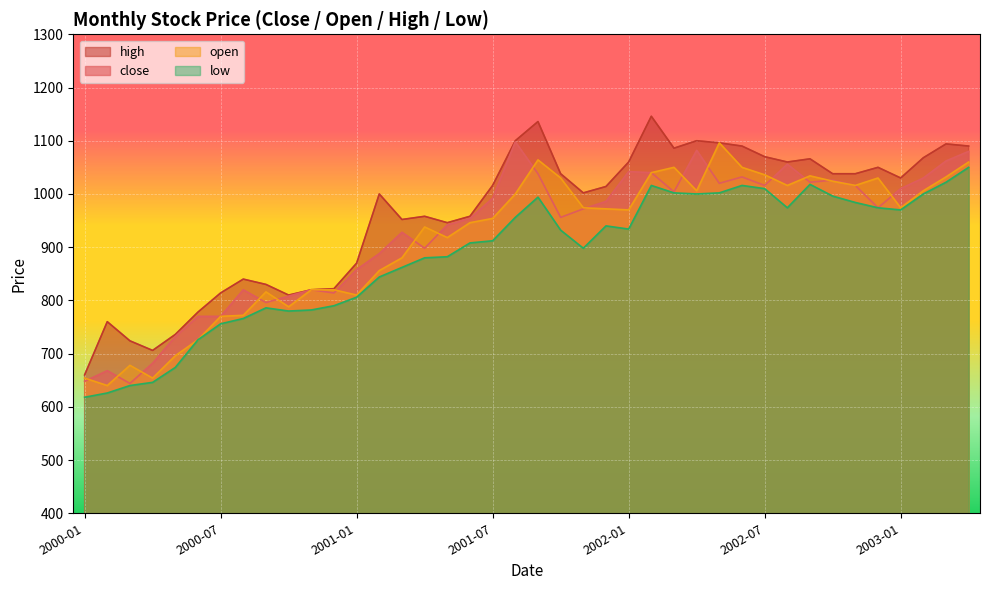

What is the lowest value of the high series?

660